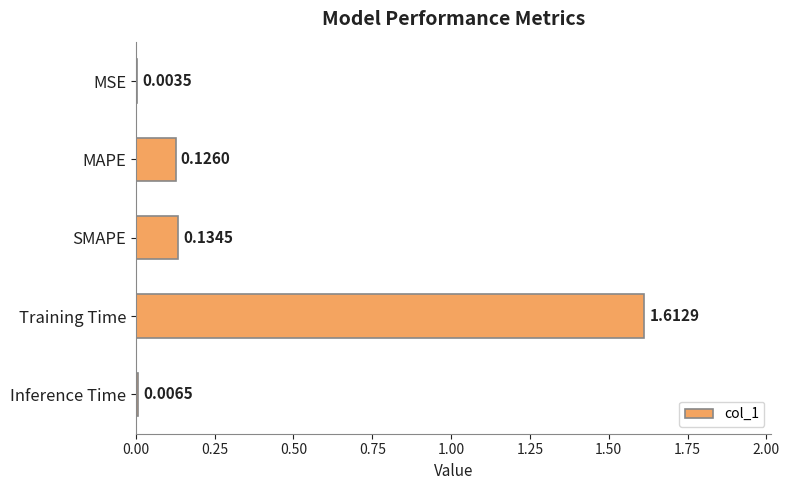

Which category has the highest value across all series?

Training Time